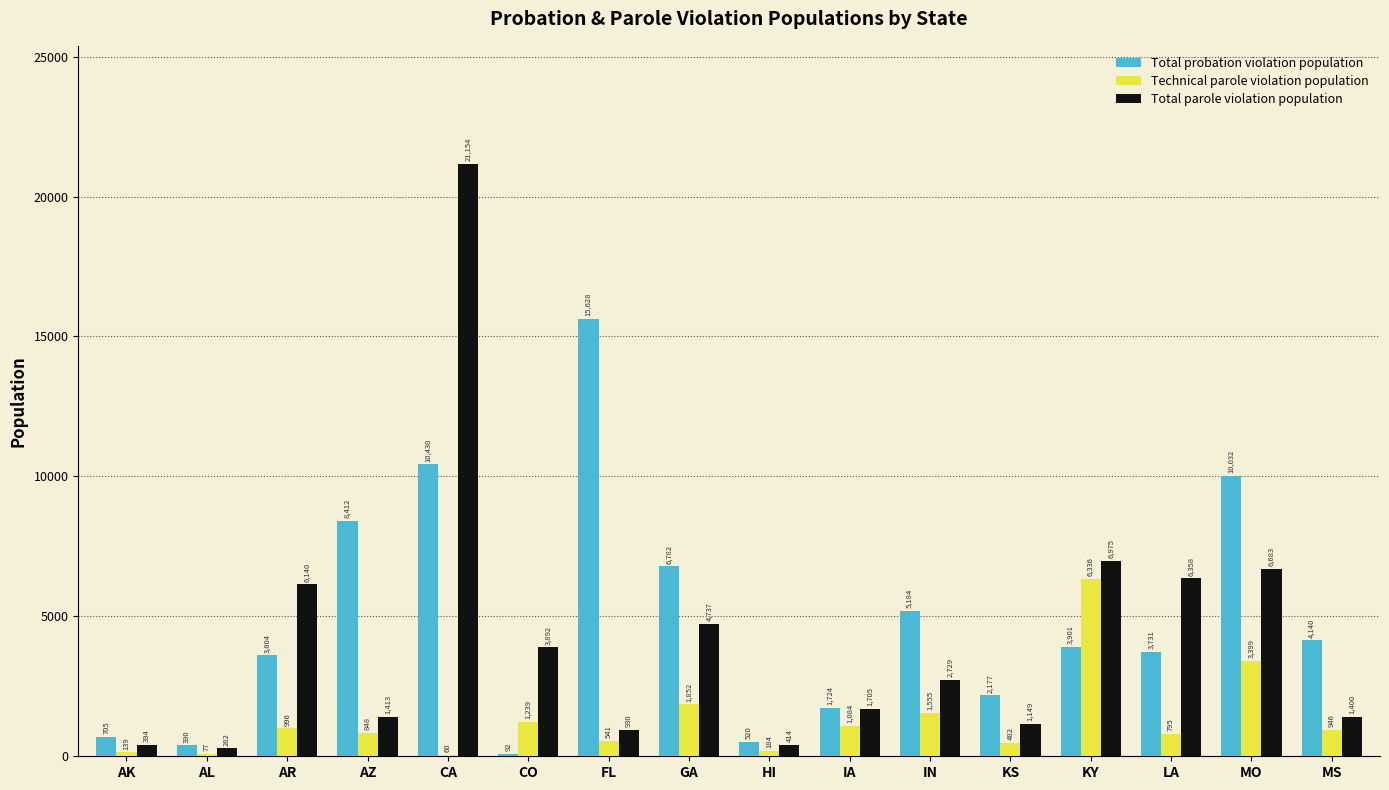

Is the value of Technical parole violation population at AZ greater than the value of Total parole violation population at AZ?

No